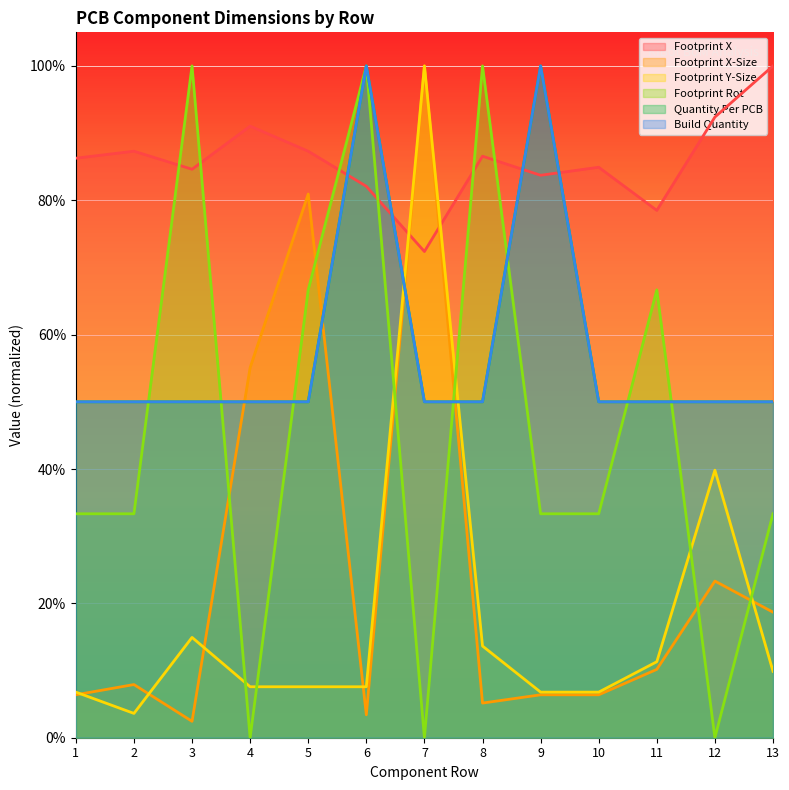

The Footprint X-Size series shows 0.0 at 3. True or false?

False